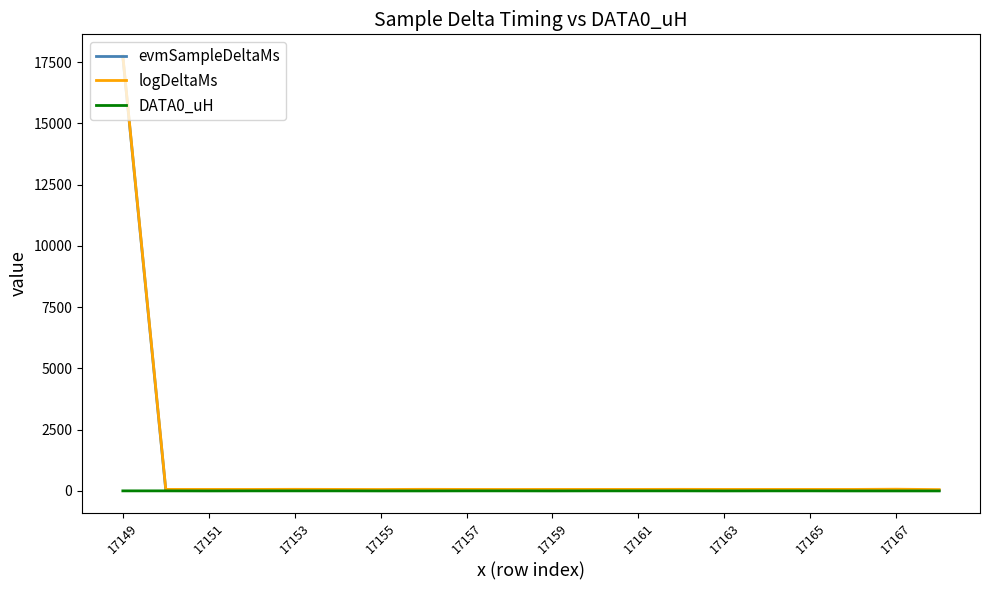

What is the average value of the logDeltaMs series?

946.5